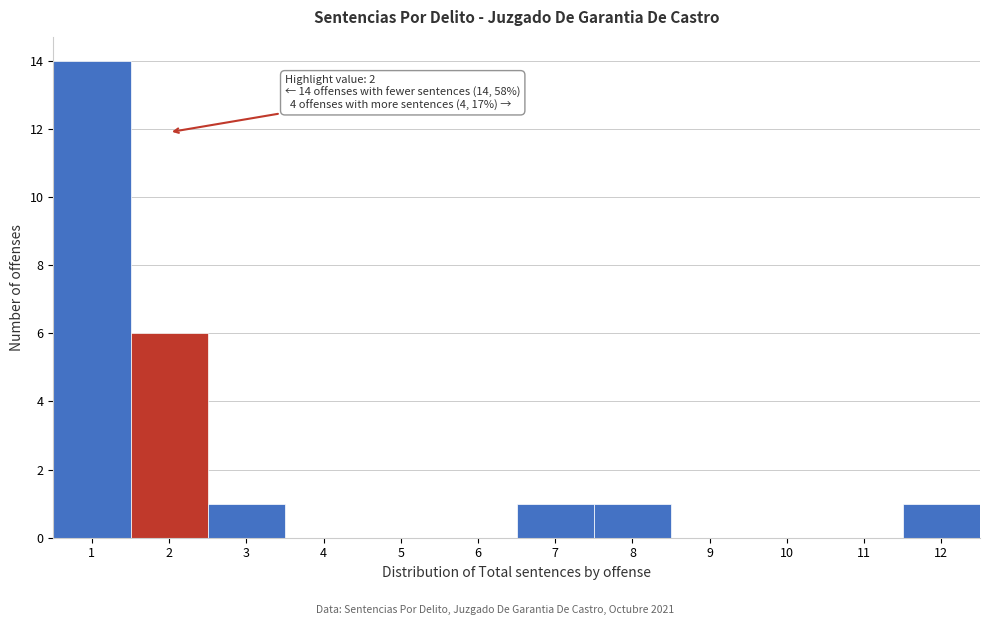

Which range on the x-axis has the tallest bar?

0.5 to 1.5